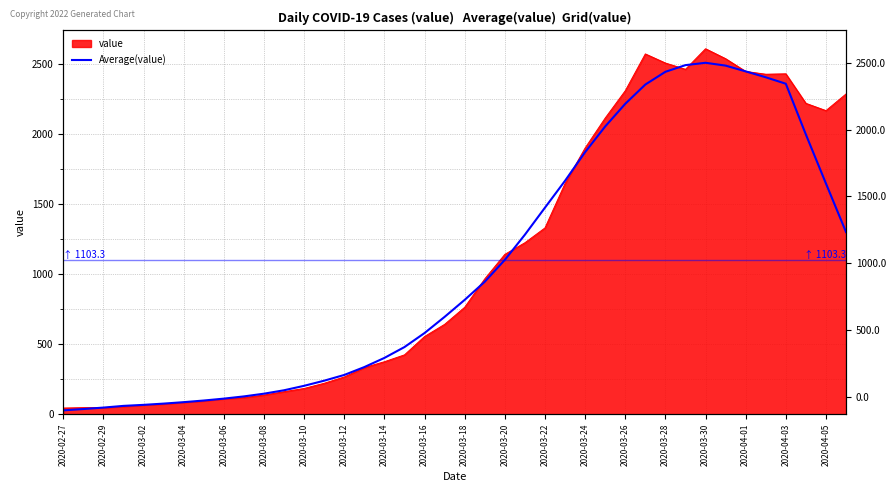

What is the average value?

1054.4